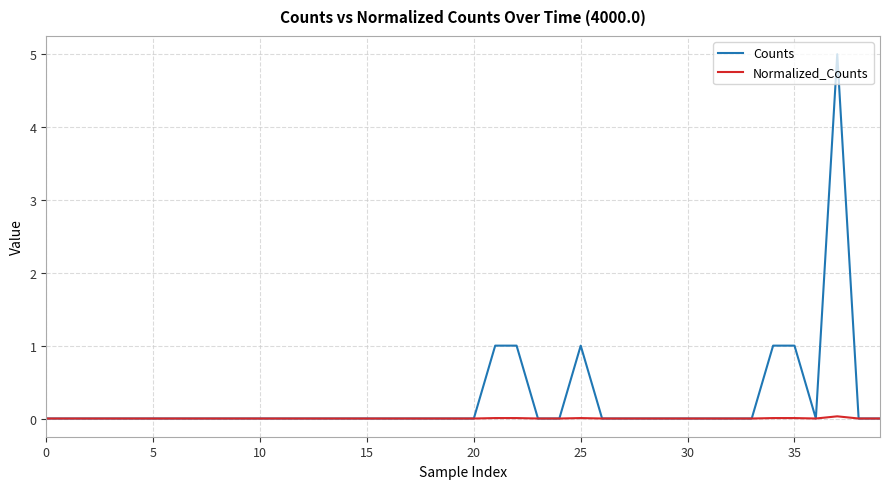

At how many categories does at least one series exceed 4?

1